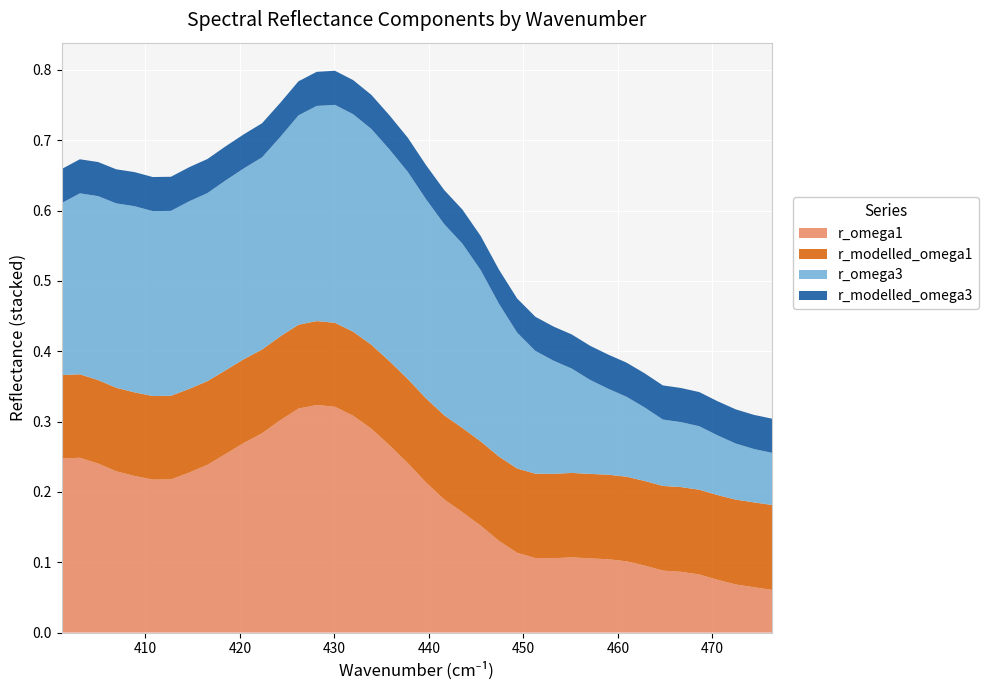

Reading left to right, what are all the values shown in this chart?

r_omega1: 0.2	0.2	0.2	0.2	0.2	0.2	0.2	0.2	0.2	0.3	0.3	0.3	0.3	0.3	0.3	0.3	0.3	0.3	0.3	0.2	0.2	0.2	0.2	0.2	0.1	0.1	0.1	0.1	0.1	0.1	0.1	0.1	0.1	0.1	0.1	0.1	0.1	0.1	0.1	0.1
r_modelled_omega1: 0.1	0.1	0.1	0.1	0.1	0.1	0.1	0.1	0.1	0.1	0.1	0.1	0.1	0.1	0.1	0.1	0.1	0.1	0.1	0.1	0.1	0.1	0.1	0.1	0.1	0.1	0.1	0.1	0.1	0.1	0.1	0.1	0.1	0.1	0.1	0.1	0.1	0.1	0.1	0.1
r_omega3: 0.2	0.3	0.3	0.3	0.3	0.3	0.3	0.3	0.3	0.3	0.3	0.3	0.3	0.3	0.3	0.3	0.3	0.3	0.3	0.3	0.3	0.3	0.3	0.2	0.2	0.2	0.2	0.2	0.1	0.1	0.1	0.1	0.1	0.1	0.1	0.1	0.1	0.1	0.1	0.1
r_modelled_omega3: 0.0	0.0	0.0	0.0	0.0	0.0	0.0	0.0	0.0	0.0	0.0	0.0	0.0	0.0	0.0	0.0	0.0	0.0	0.0	0.0	0.0	0.0	0.0	0.0	0.0	0.0	0.0	0.0	0.0	0.0	0.0	0.0	0.0	0.0	0.0	0.0	0.0	0.0	0.0	0.0